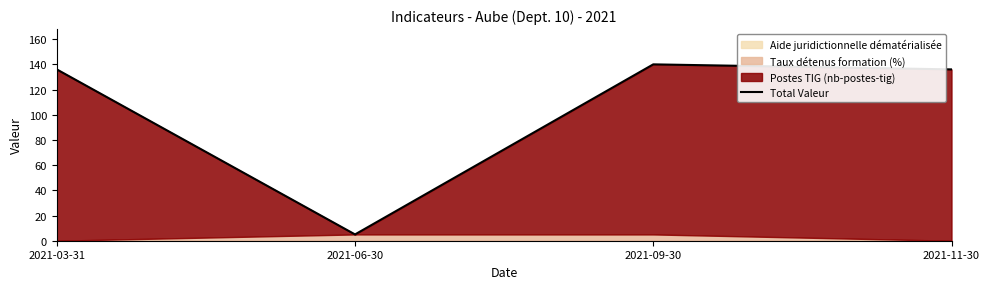

What is the difference between the maximum and minimum values?

135